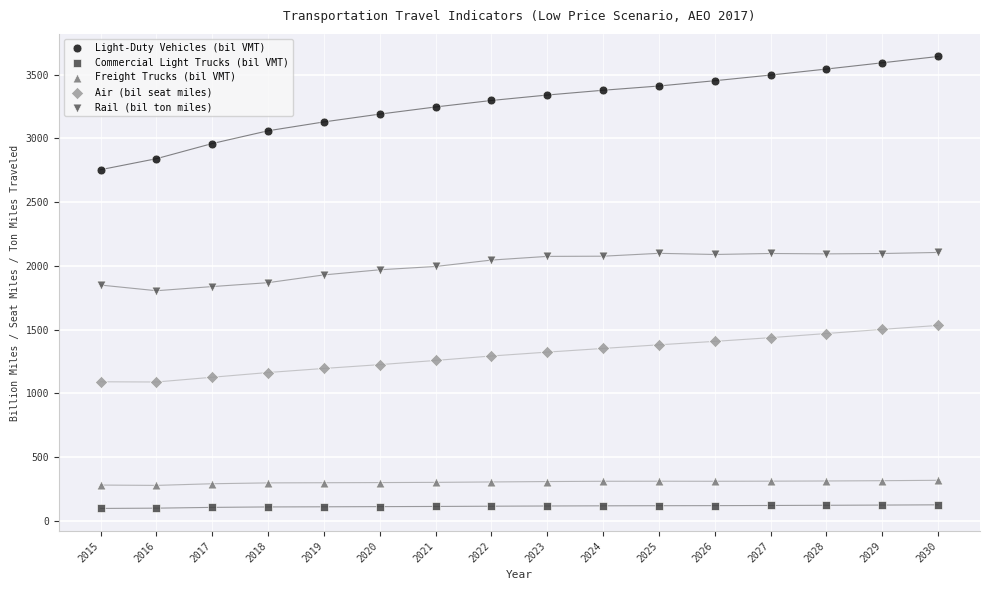

Which series has the largest Y range (max minus min)?

Light-Duty Vehicles (bil VMT)